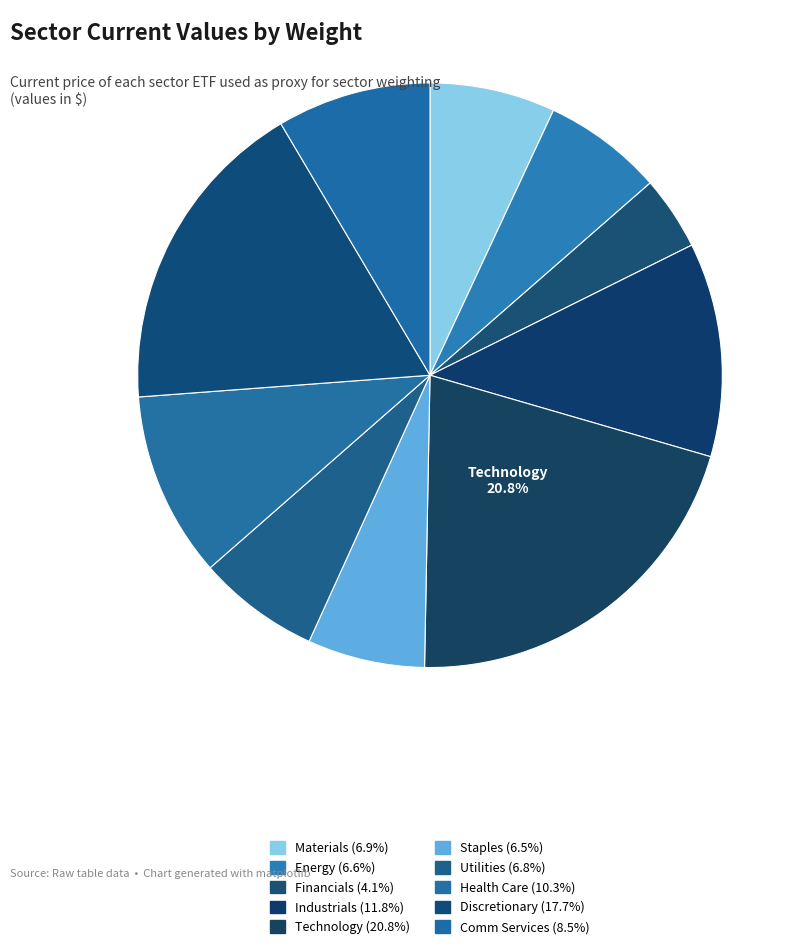

Count the number of slices in the pie.

10